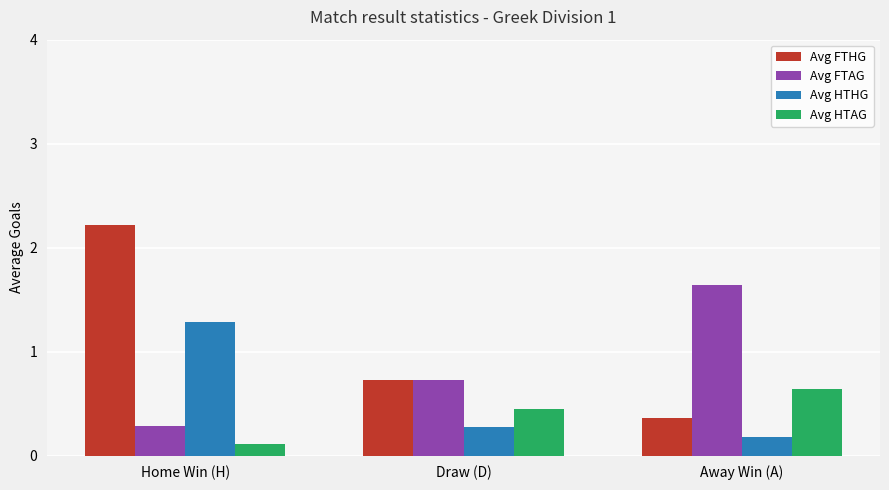

The value of Avg FTAG at Away Win (A) is 0.9. True or false?

False